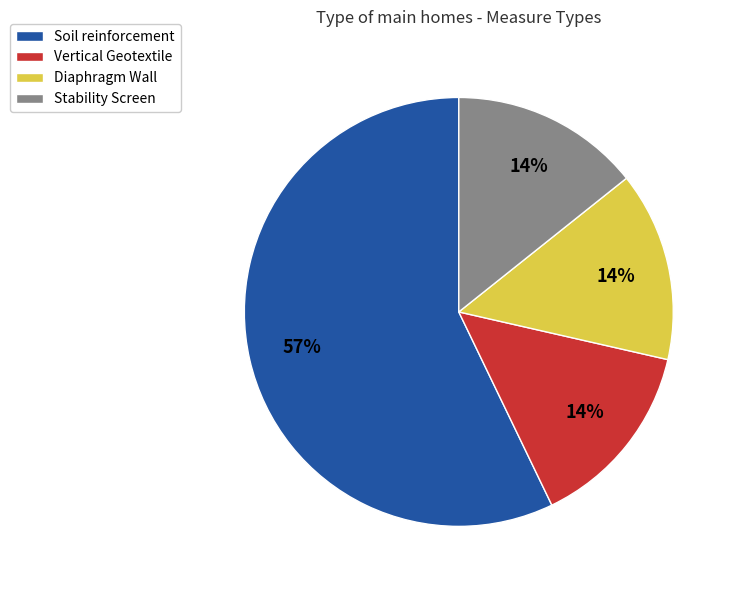

Which has a higher value, Soil reinforcement or Diaphragm Wall?

Soil reinforcement